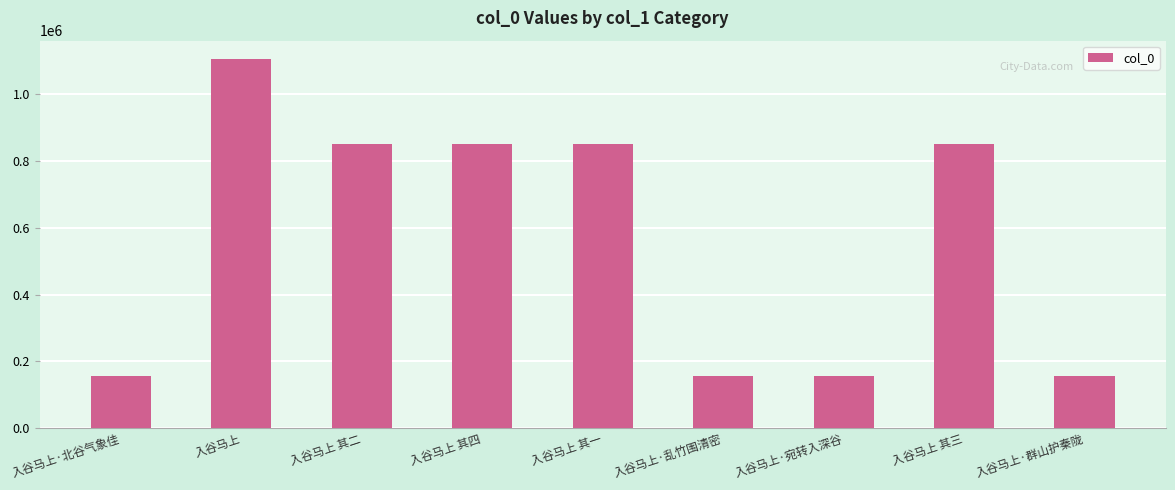

What is the sum of the values at 入谷马上 其二 and 入谷马上·乱竹围清密?

1006596